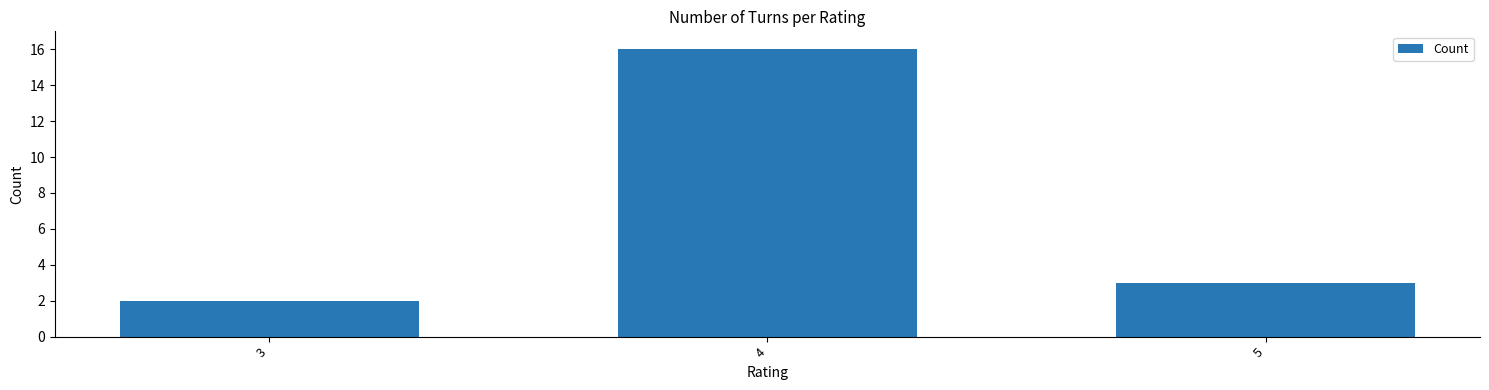

How many data points does each series have?

3